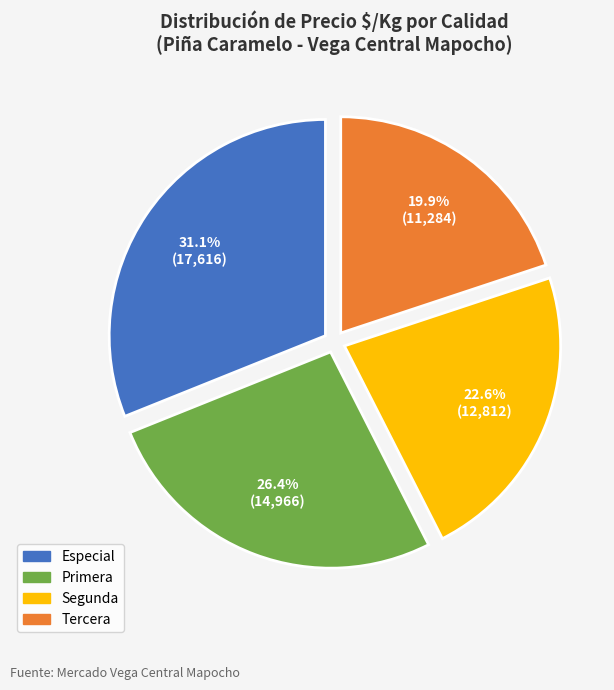

Which category has the biggest portion of the pie?

Especial